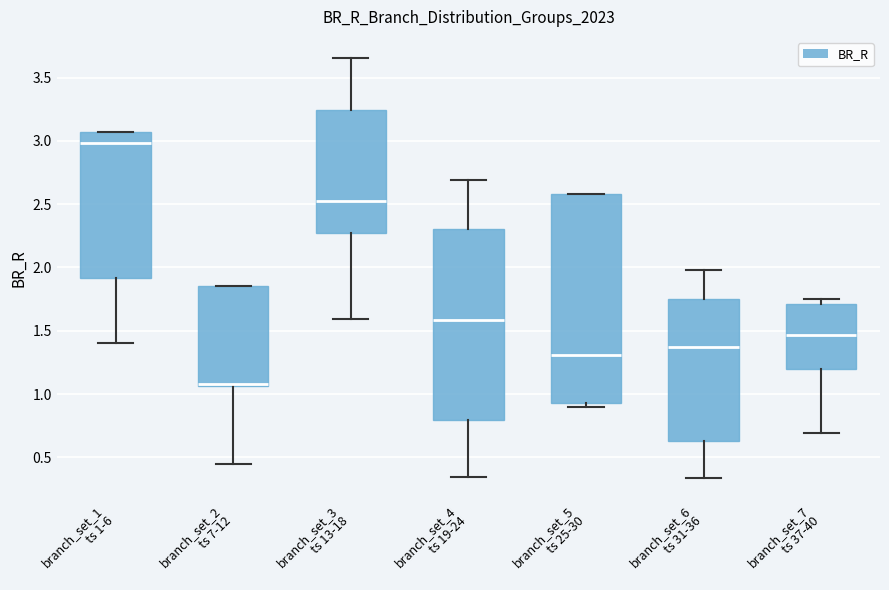

Where is the upper edge of the box for branch_set_6 ts 31-36 on the y-axis? The values are not printed on the chart, so give them approximately, as read against the axis.

1.75